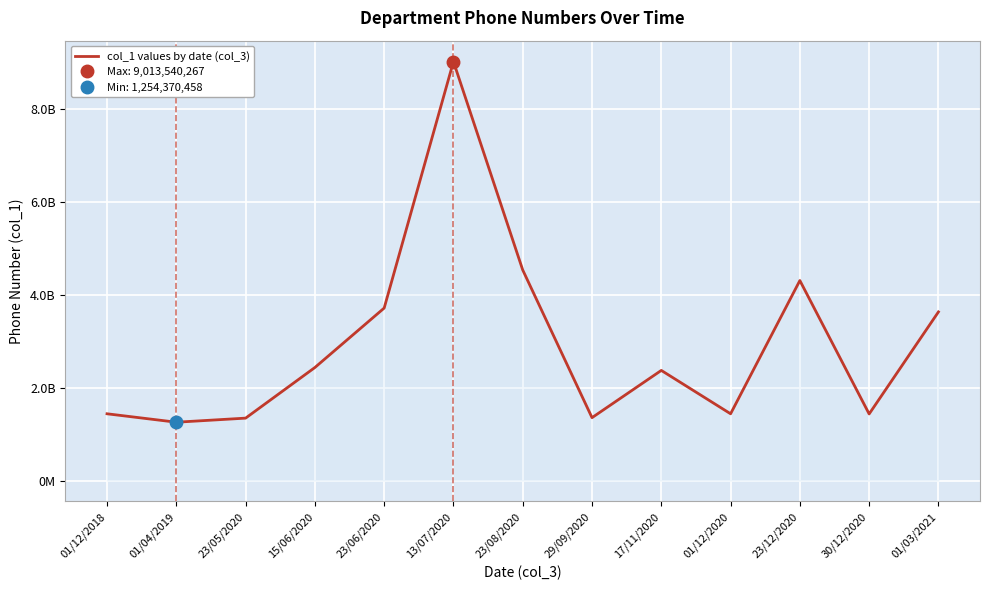

How many interior local peaks (higher than both neighbors) does the data have?

3